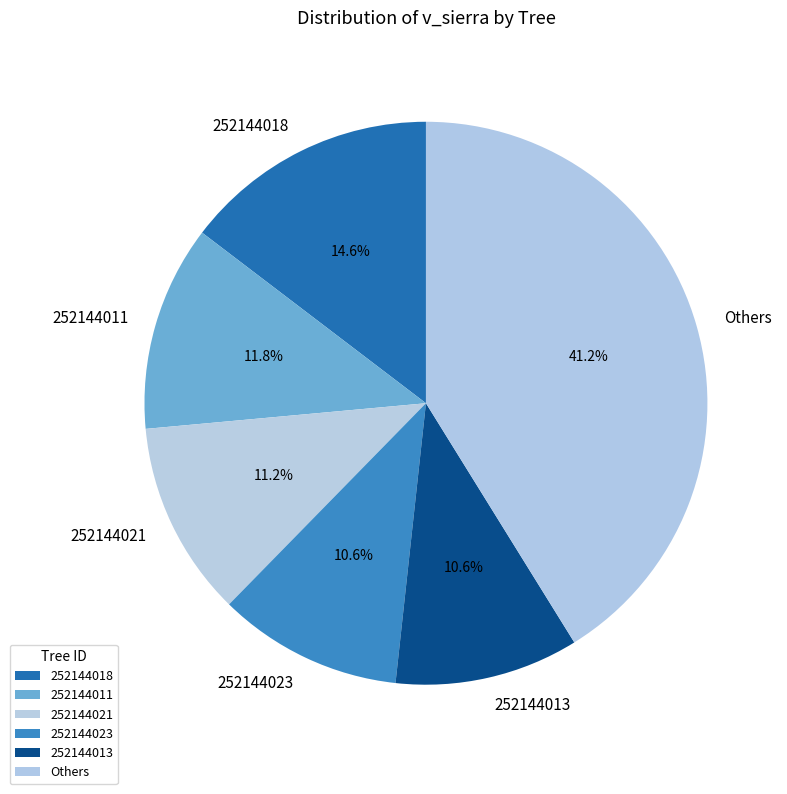

What percentage is the 252144018 slice, to the nearest percent?

15%